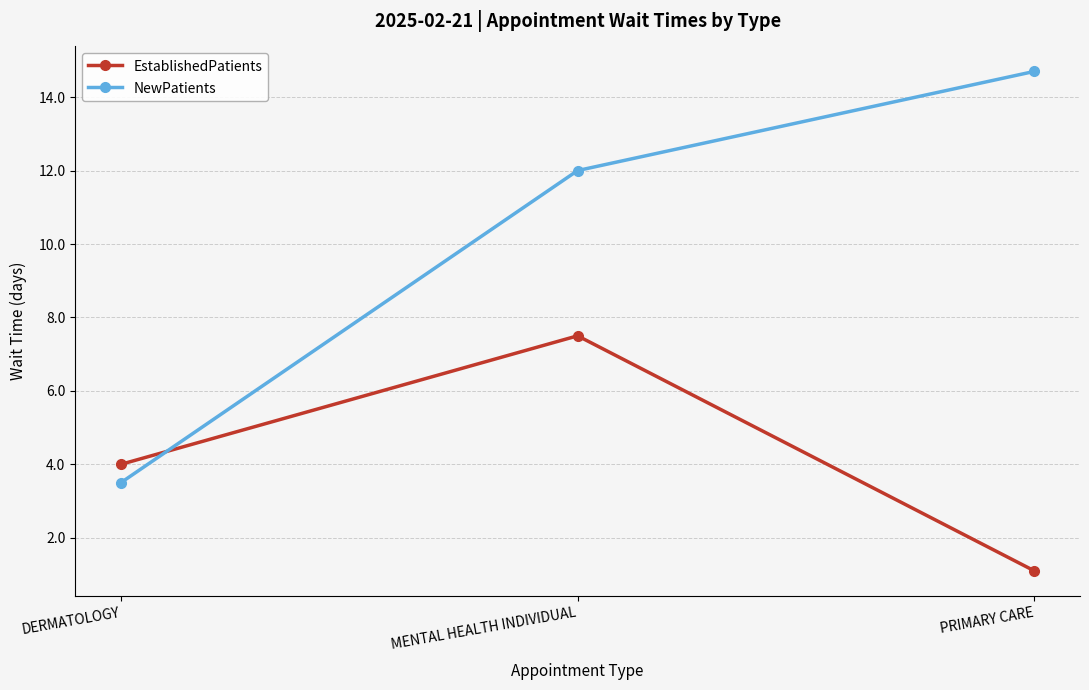

What value does the EstablishedPatients series have at PRIMARY CARE?

1.1